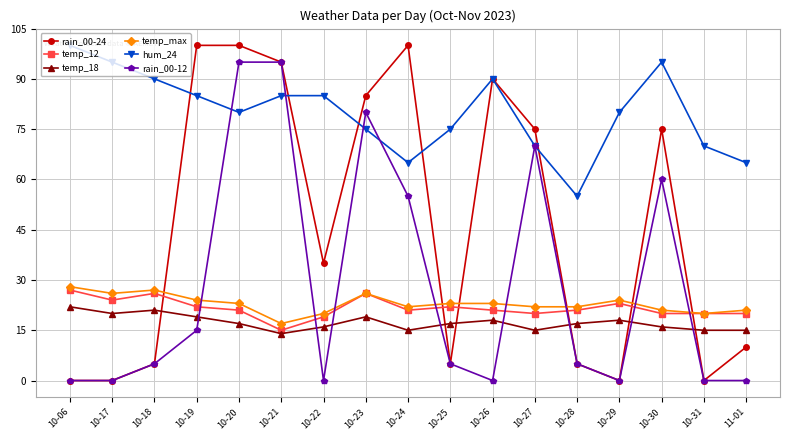

Is it true that temp_max equals 27 at 10-18?

True